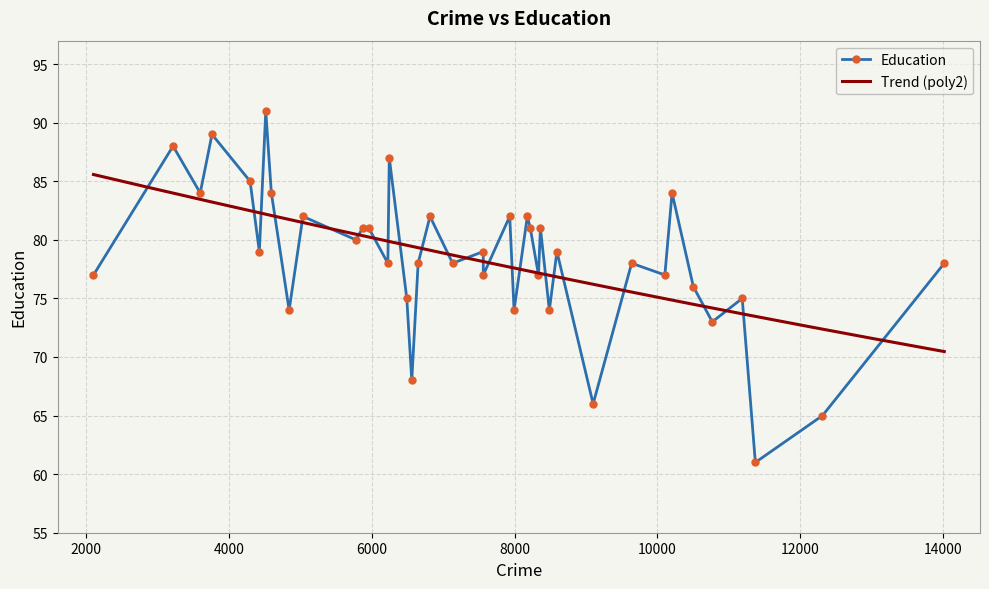

The chart shows a value of 77 at 2105. True or false?

True